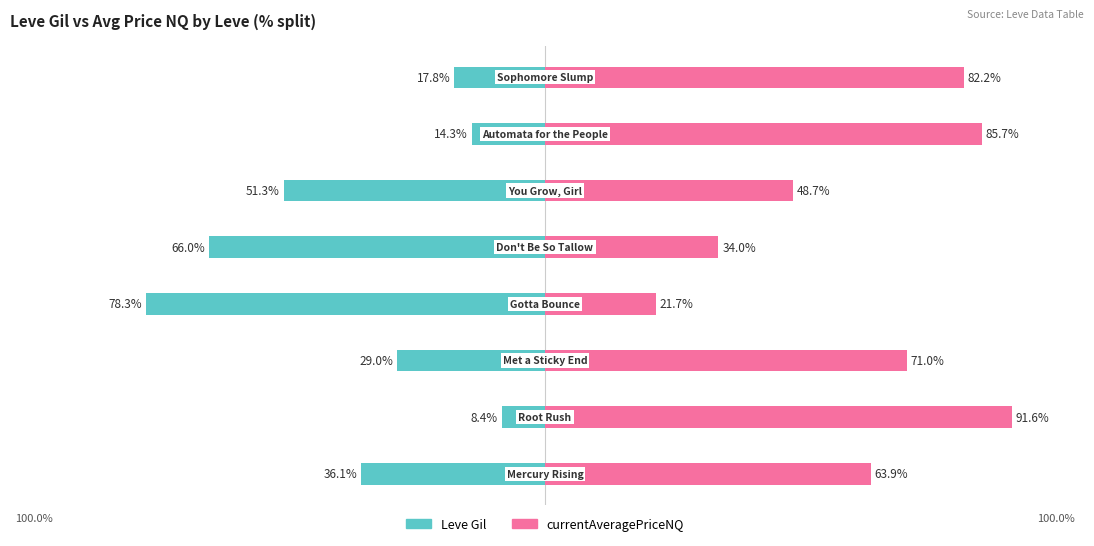

How many data points in Leve Gil are less than -29?

4